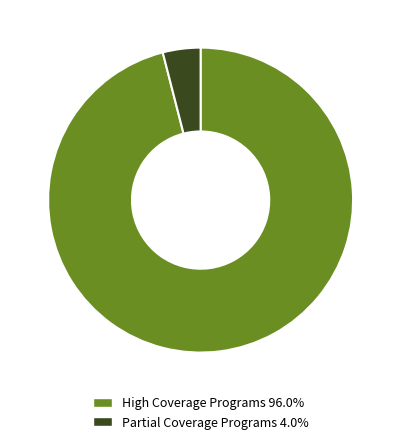

How many slices are in this pie chart?

2